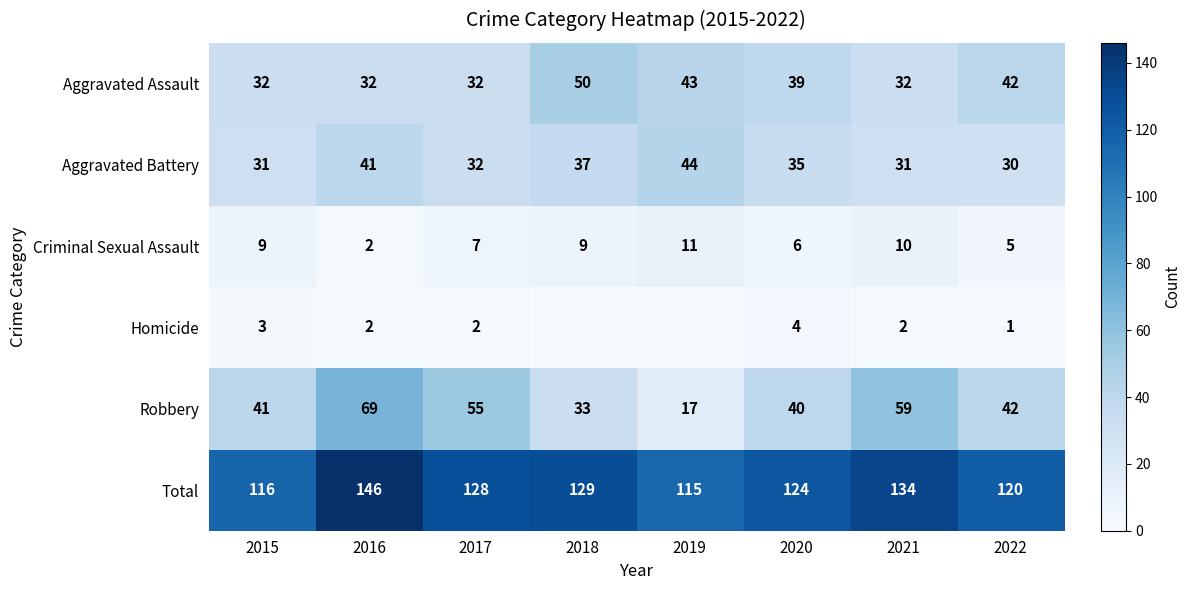

How many data points does each series have?

8